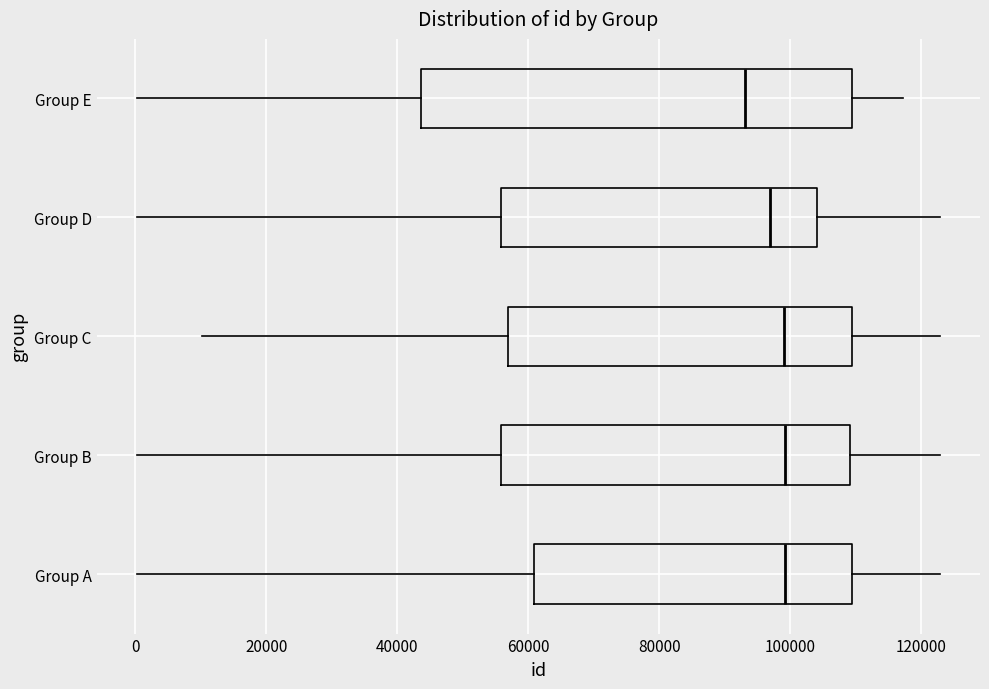

Reading bottom to top, read every box against the x-axis: the position of its median line, the range the box covers, and the ends of its whiskers. The values are not printed on the chart, so give them approximately, as read against the axis.

Group A: median 100000, box 60000 to 110000, whiskers 0 to 122000
Group B: median 100000, box 56000 to 110000, whiskers 0 to 122000
Group C: median 100000, box 56000 to 110000, whiskers 10000 to 122000
Group D: median 96000, box 56000 to 104000, whiskers 0 to 122000
Group E: median 94000, box 44000 to 110000, whiskers 0 to 118000